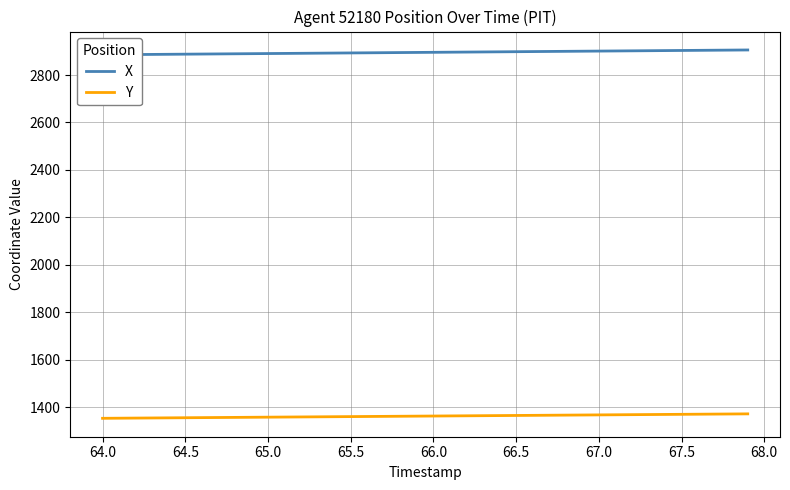

What is the lowest value of the Y series?

1352.3